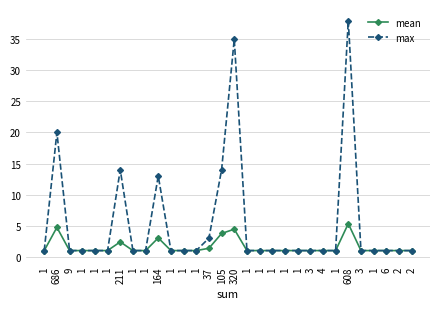

Is the value of max at 2 greater than the value of mean at 1?

No